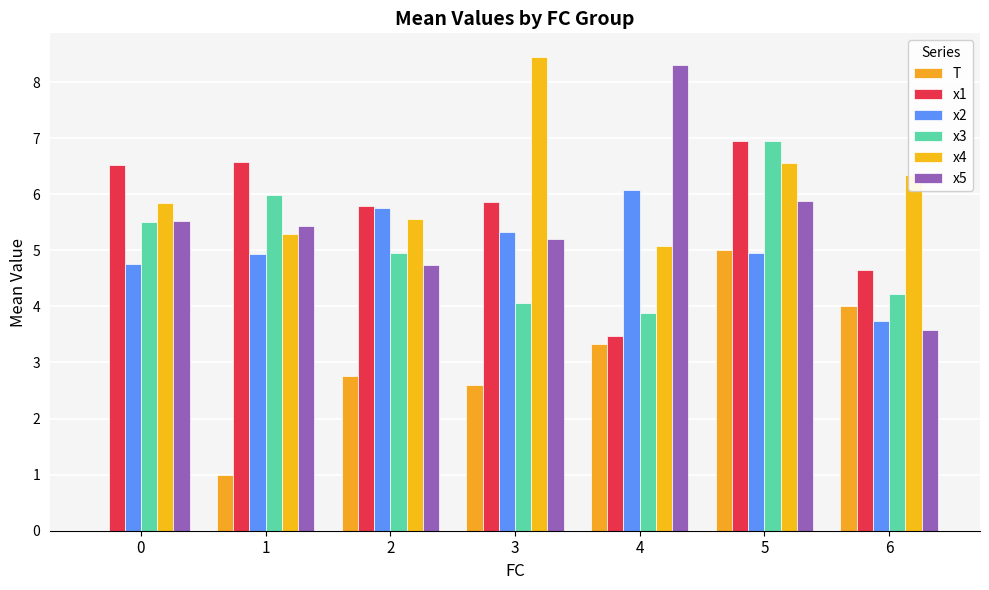

At which label is x1 closest to 5?

6